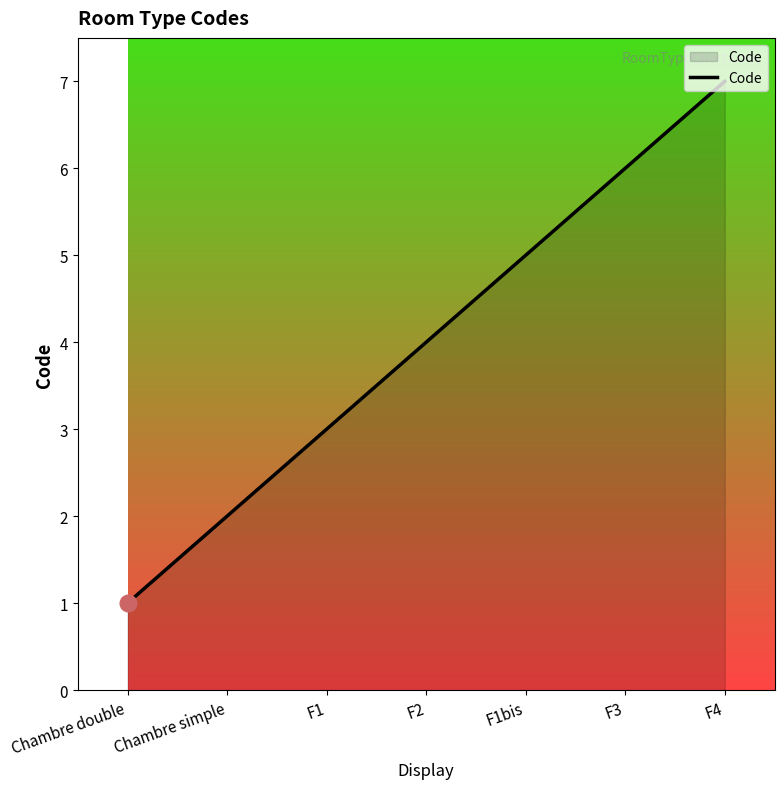

Which category has the highest value across all series?

F4